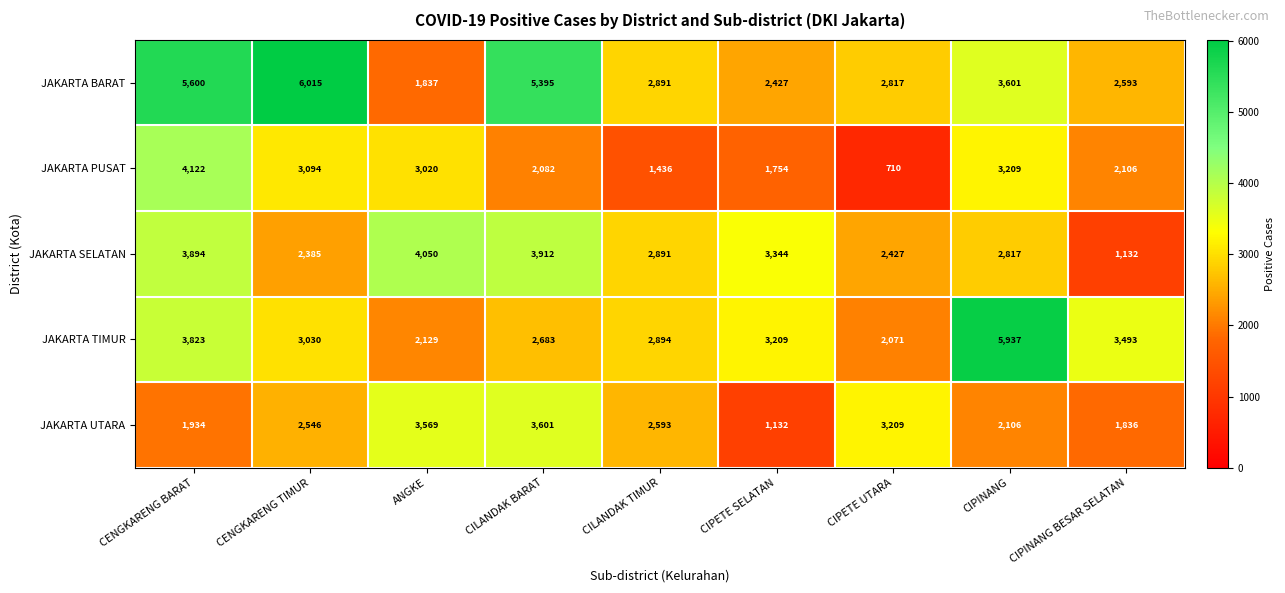

True or false: JAKARTA BARAT has a value of 6015 at CENGKARENG TIMUR.

True